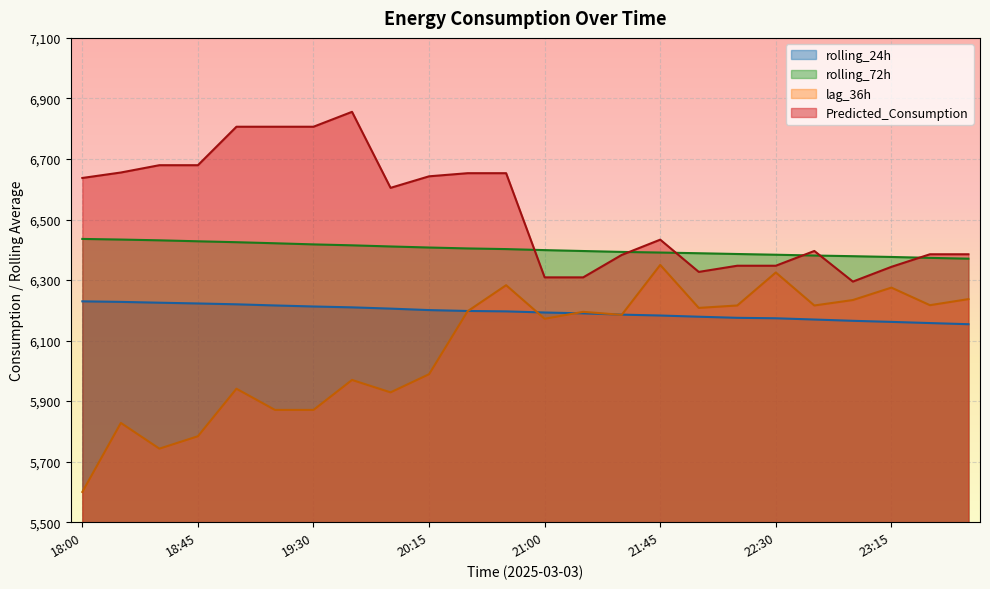

True or false: lag_36h has more than 1 points higher than both neighbors.

True